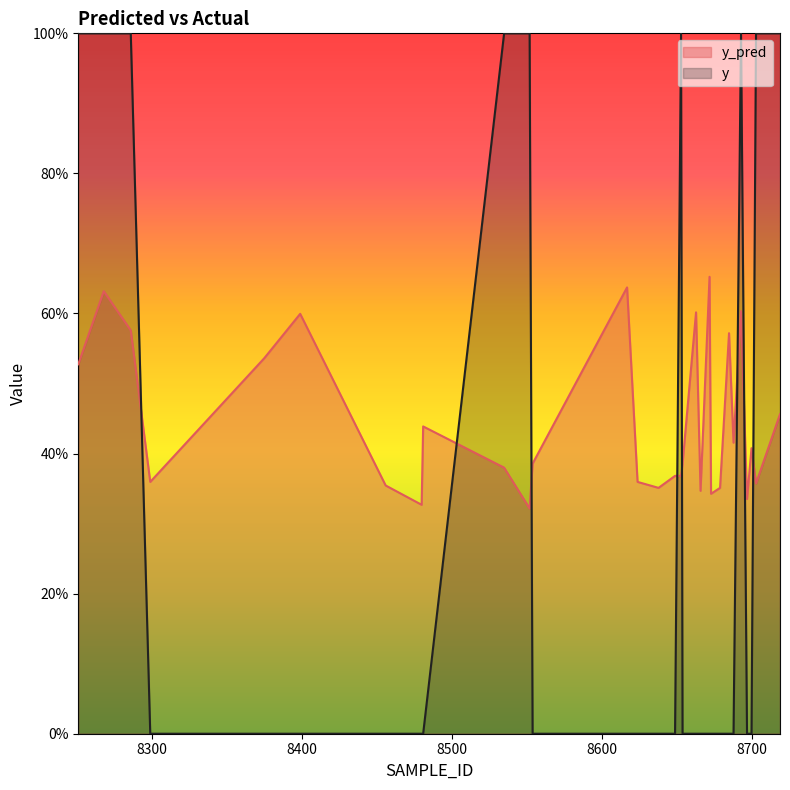

What is the spread (max minus min) of values at 8654?

0.4